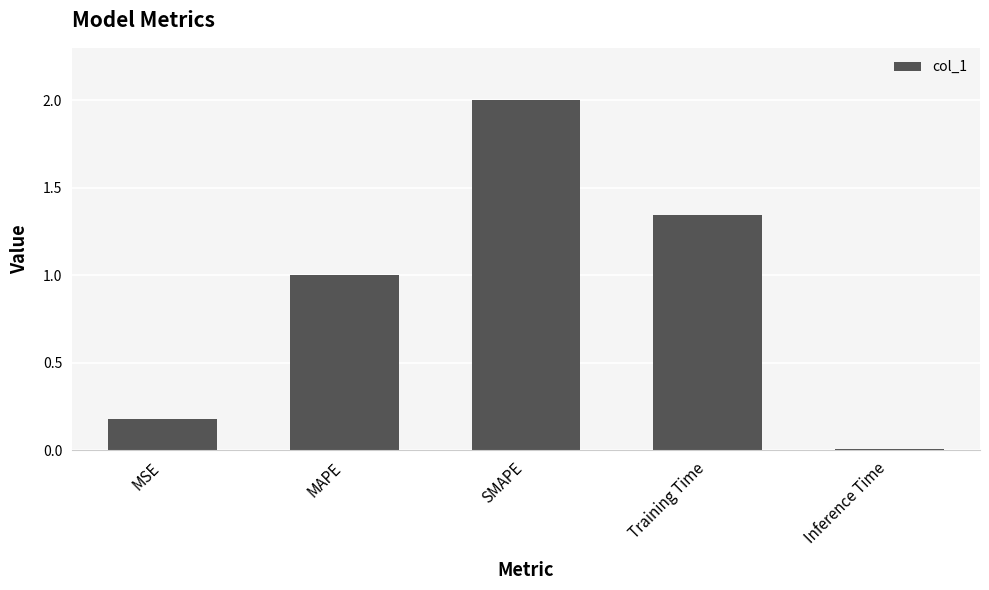

What position from the right is MAPE?

4